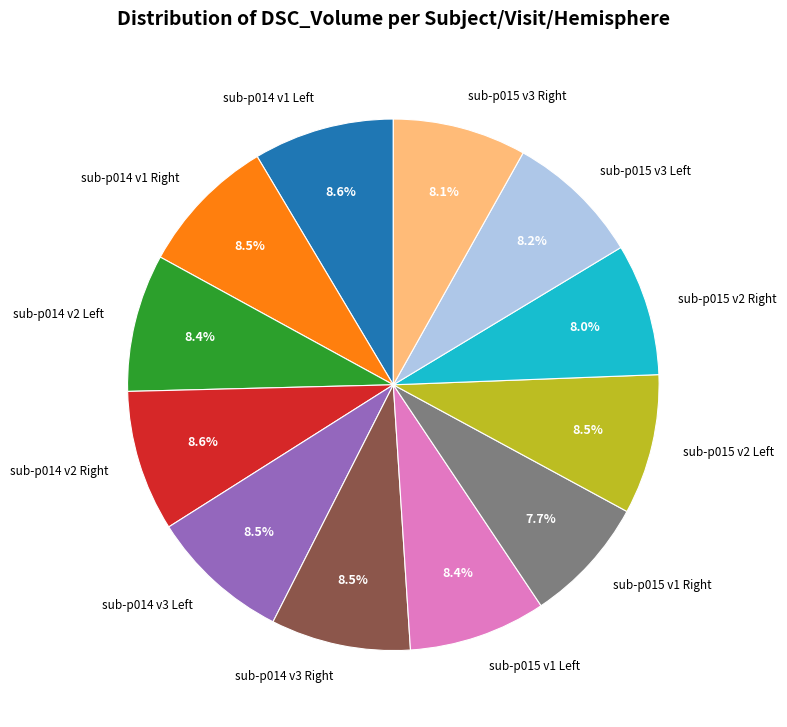

Is there any slice that represents more than half of the pie?

No